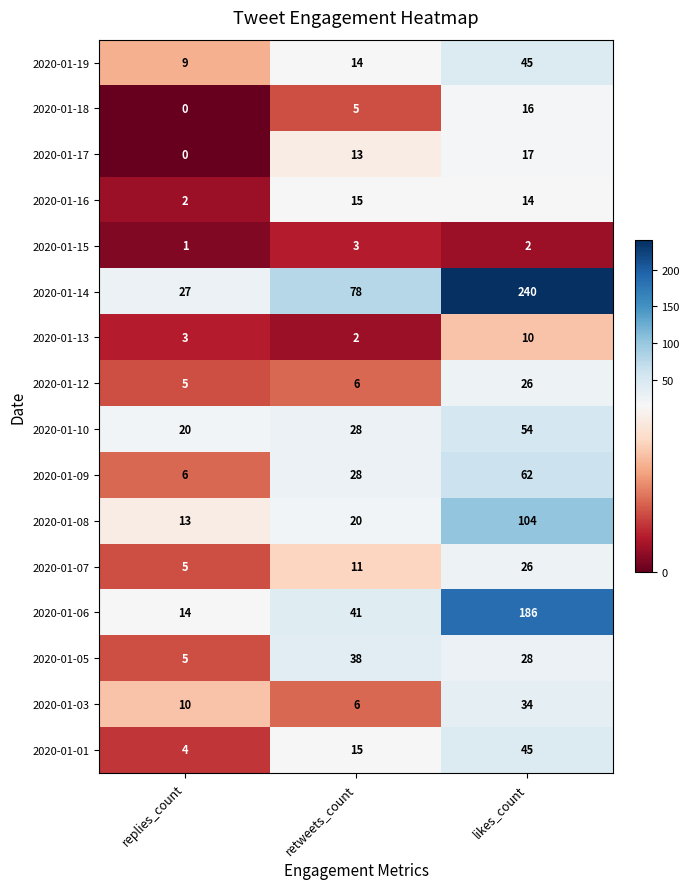

Count the 2020-01-06 values in the range 14 to 186.

3